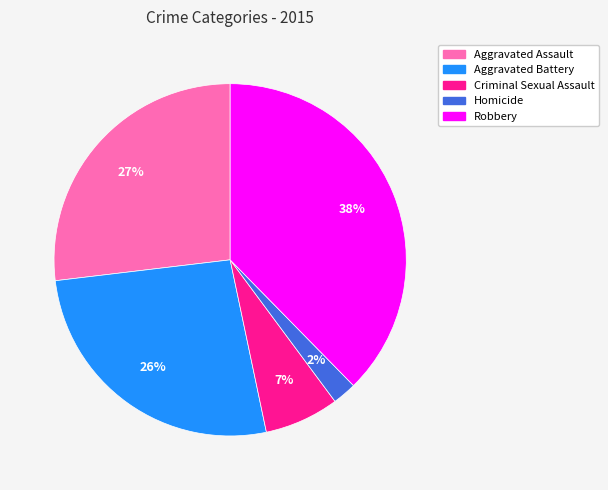

To the nearest percent, what is the combined percentage of Criminal Sexual Assault and Homicide?

9%